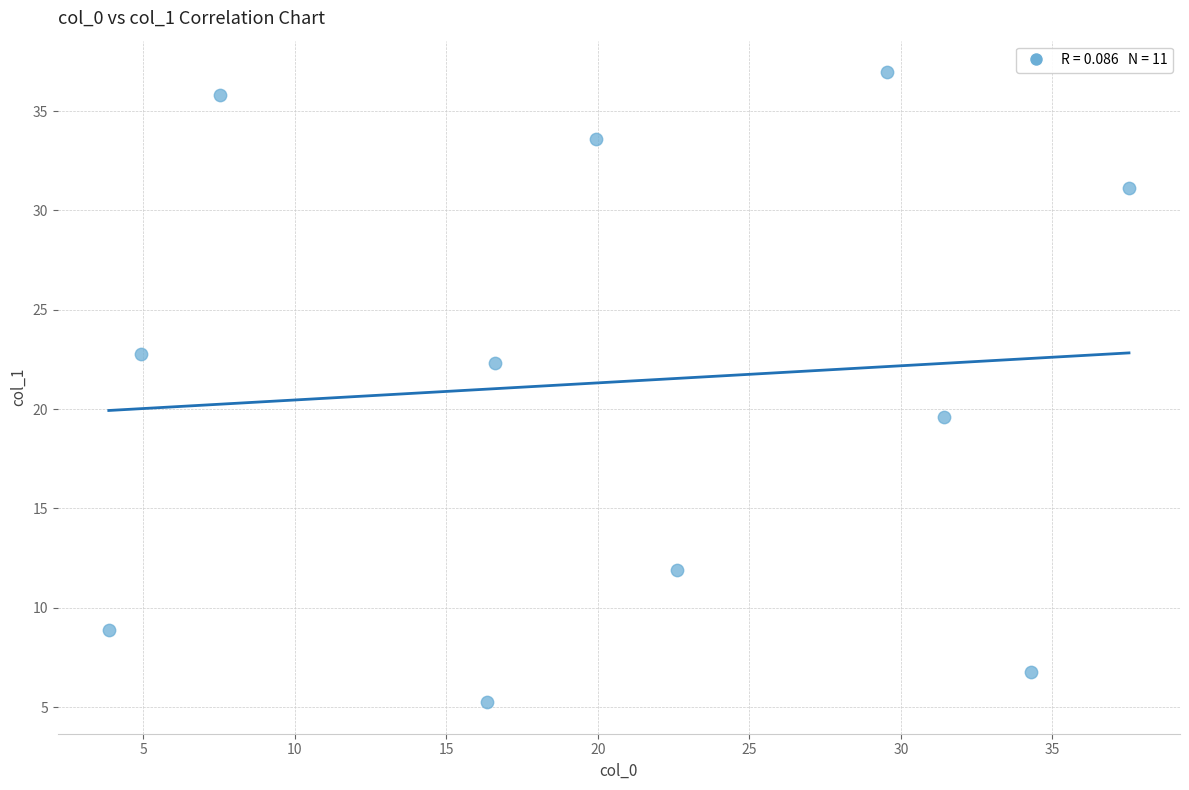

What is the average Y value?

21.4